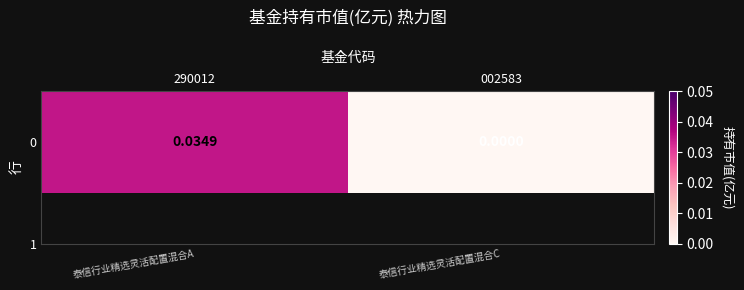

Where is the data nearest to the value 0?

002583